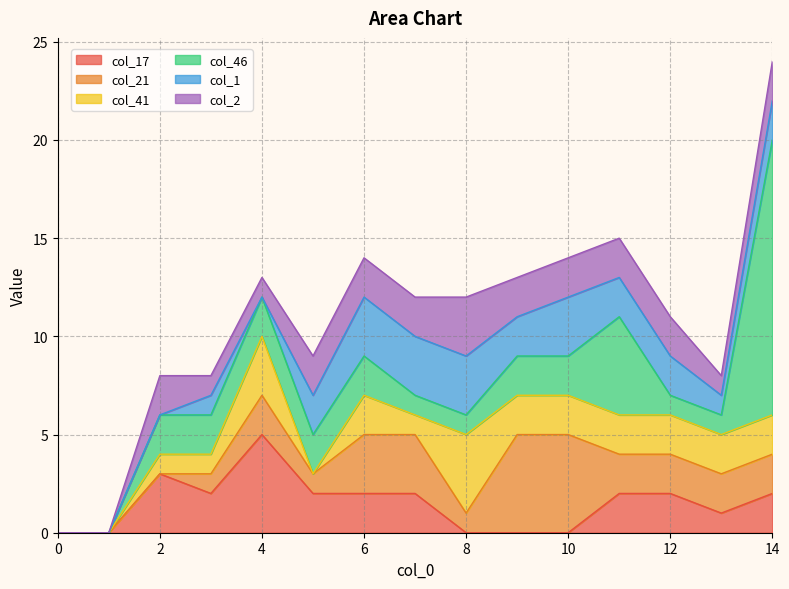

At how many categories does at least one series exceed 7?

1